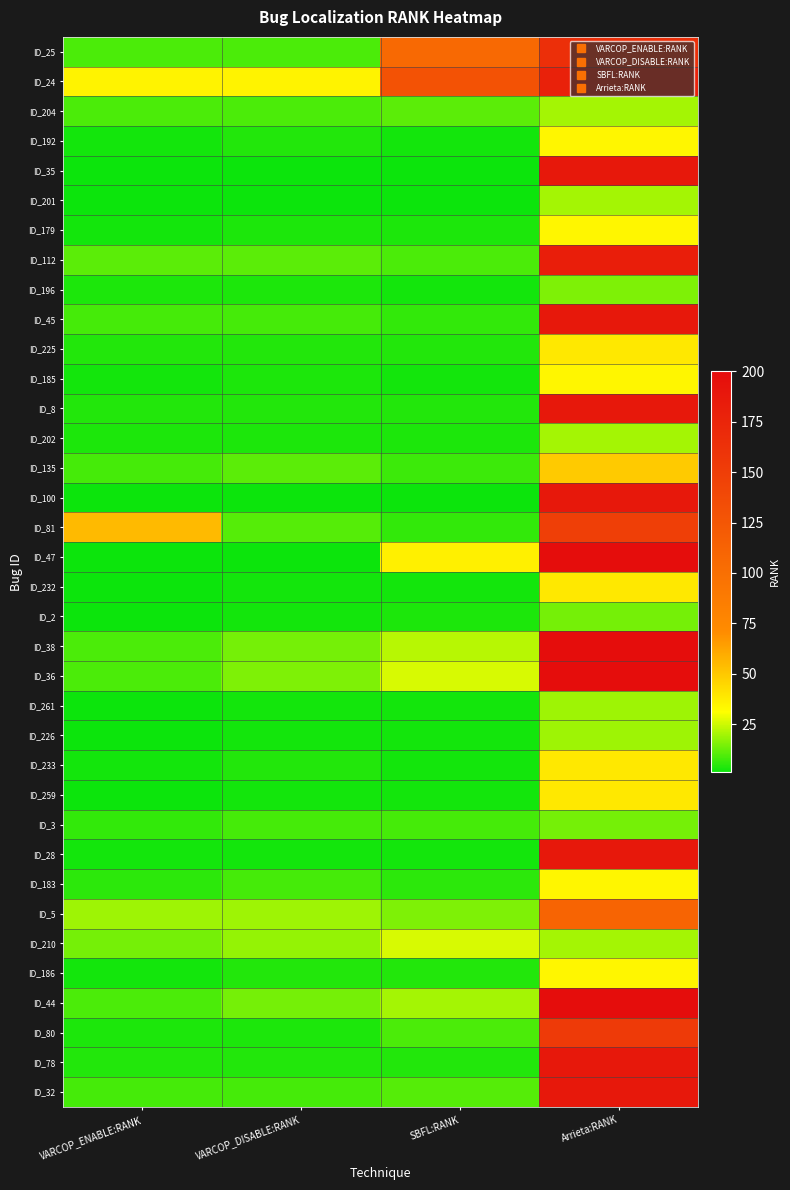

At how many categories does at least one series exceed 88?

2